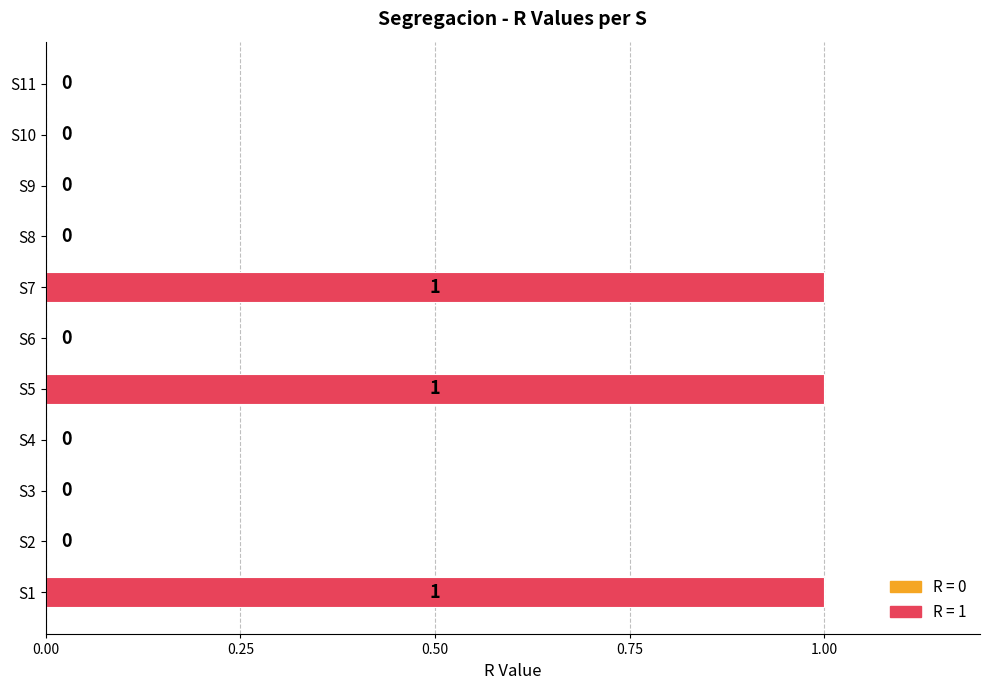

Is it true that the value at S9 is -1?

False